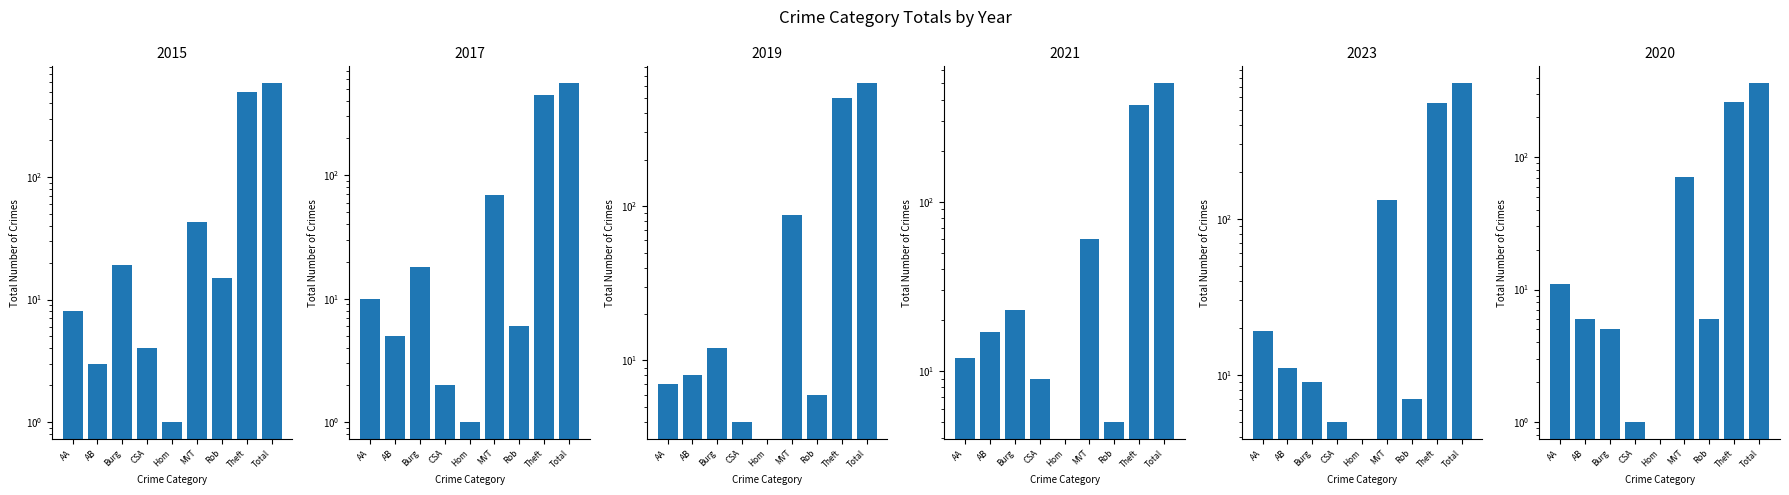

What is the sum of all 2023 values?

1475